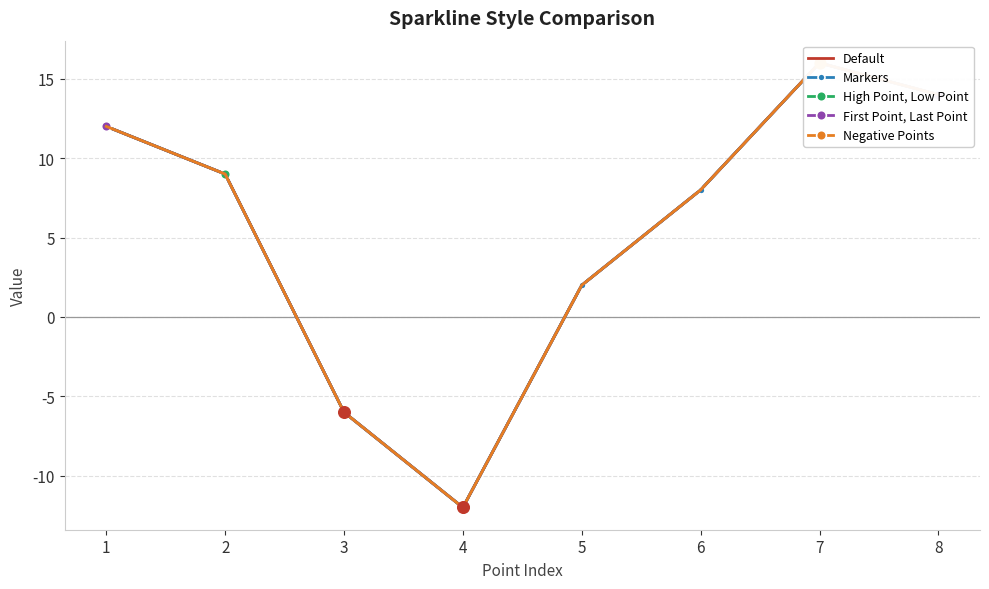

Which series has the widest spread of Y values?

Default